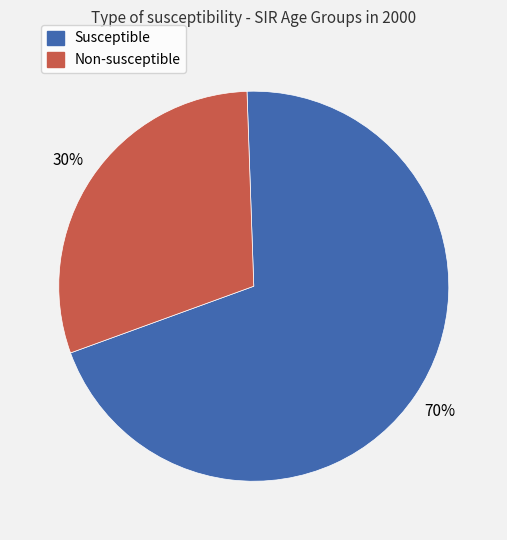

Does any single category account for the majority?

Yes